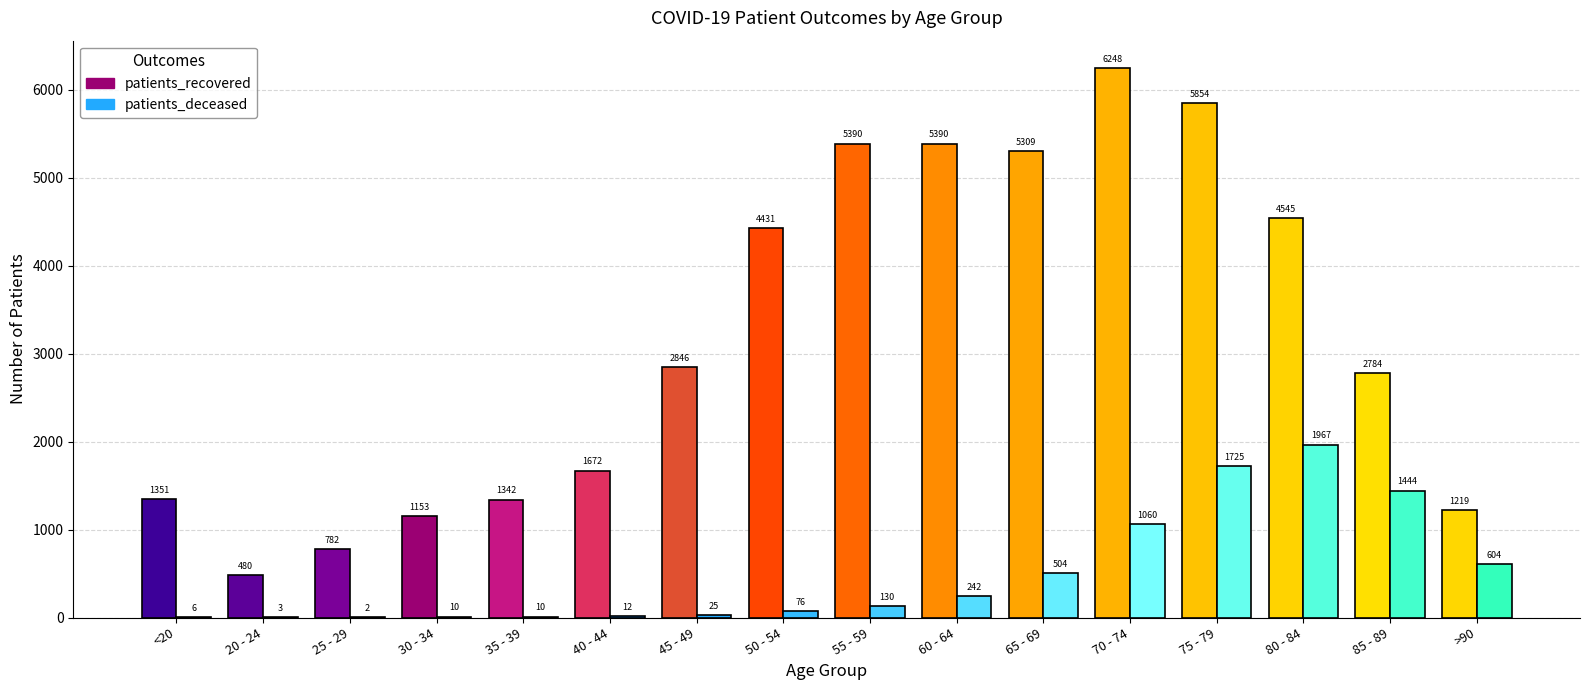

At which category is the sum across all series the highest?

75 - 79